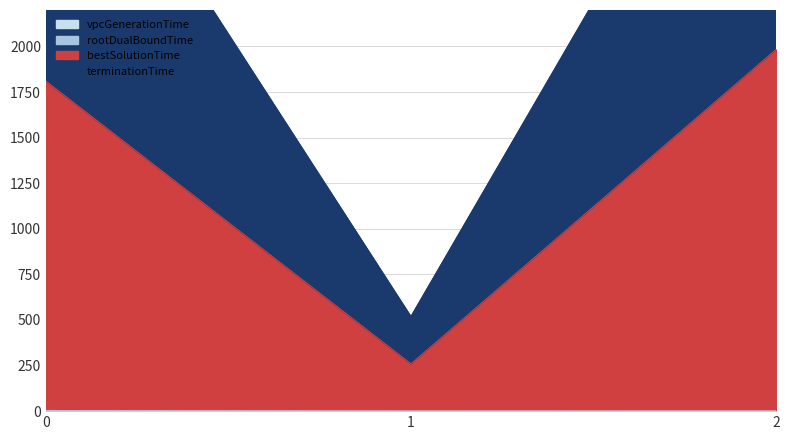

Is it true that bestSolutionTime equals 2502.2 at 0?

False